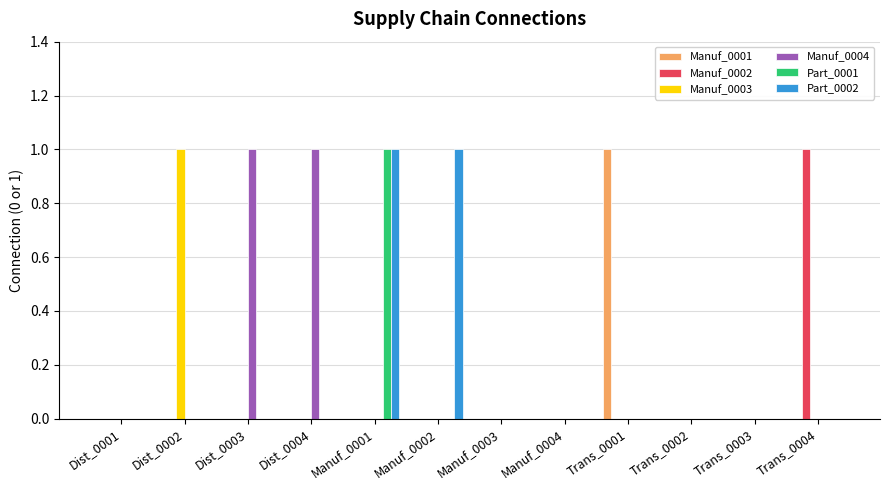

Is the value of Manuf_0003 at Manuf_0003 greater than the value of Part_0001 at Manuf_0001?

No